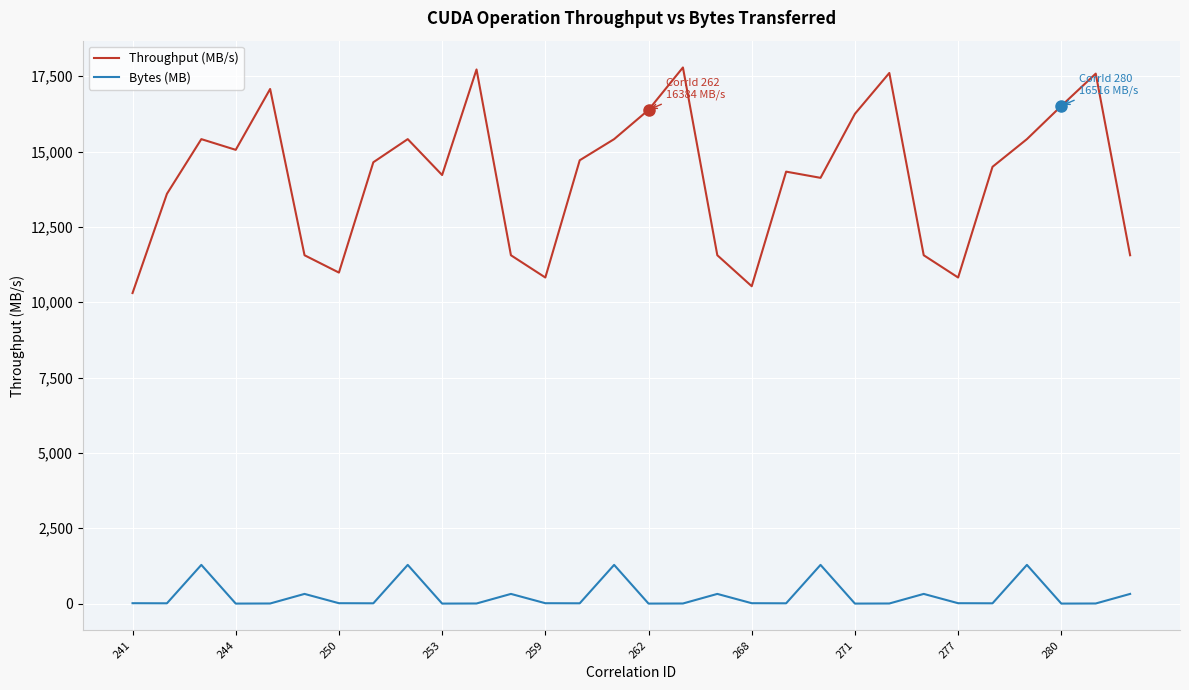

True or false: Bytes (MB) and Throughput (MB/s) cross at least once.

False